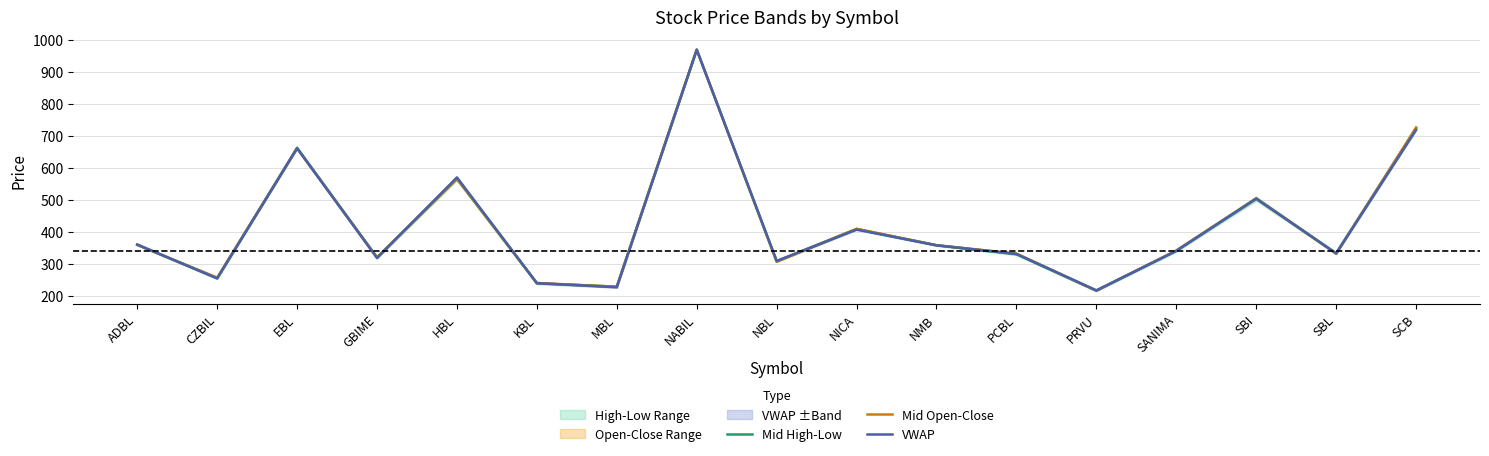

What is the maximum value for VWAP?

968.5